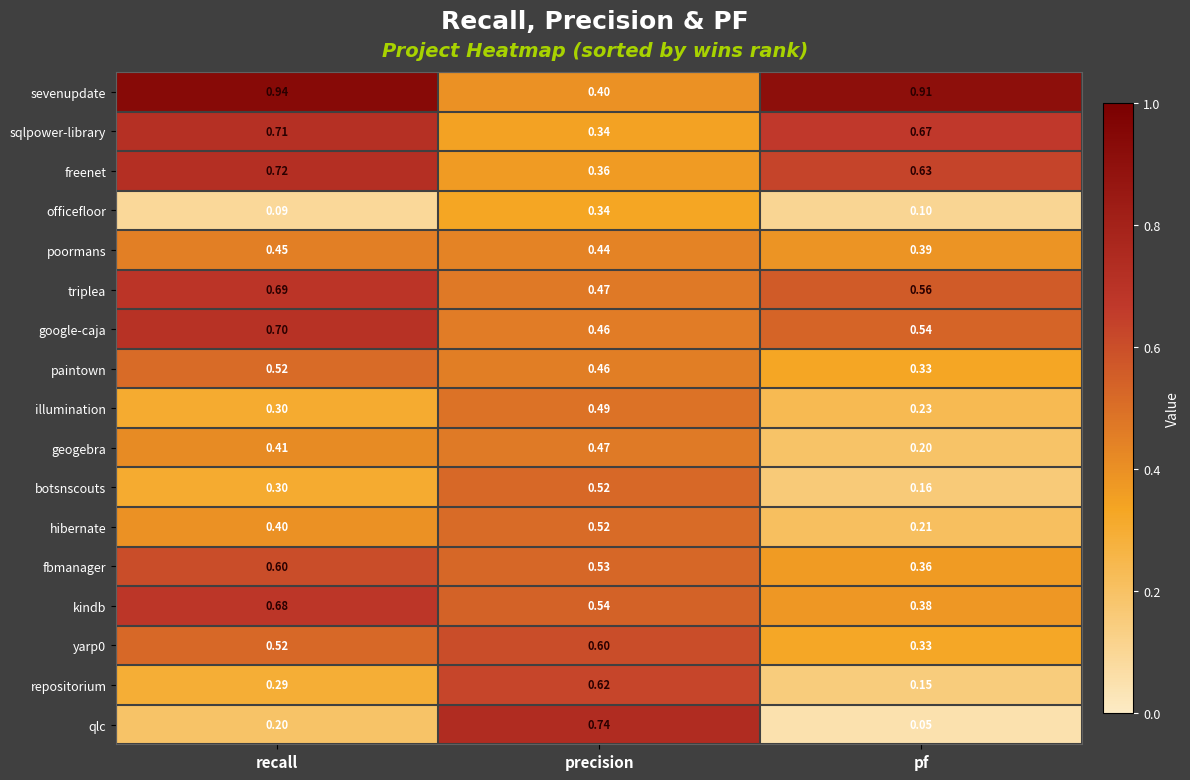

Which series has the largest range (max minus min)?

qlc